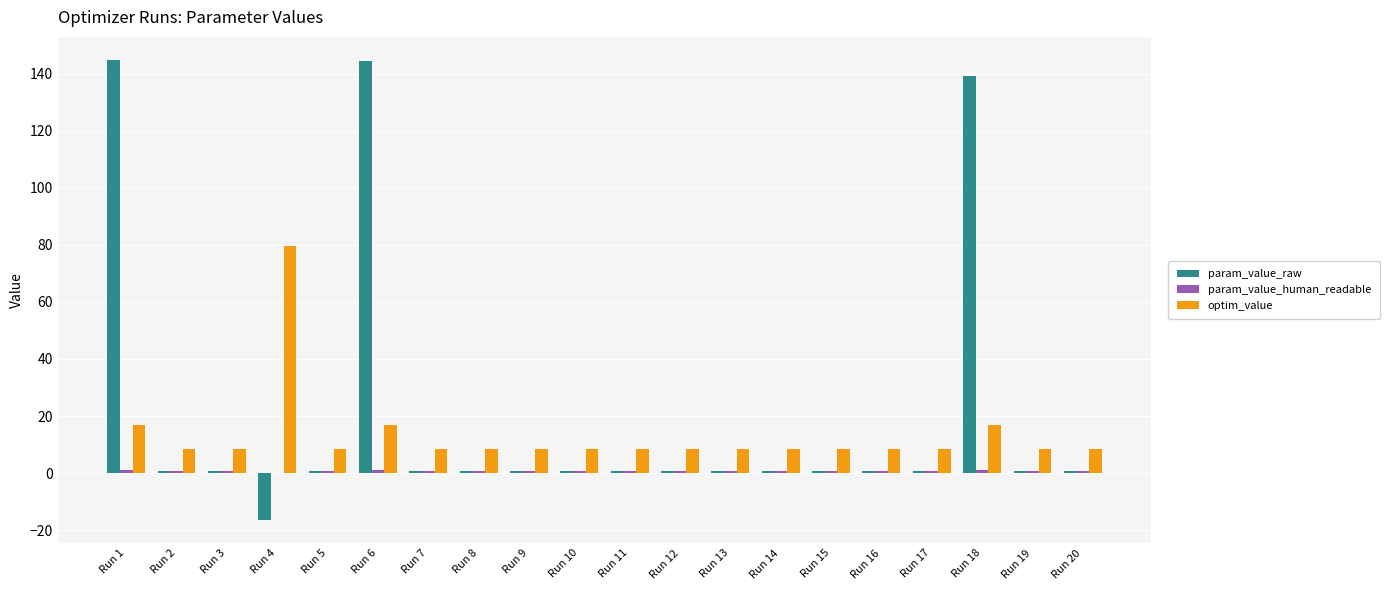

What is the greatest value displayed?

144.9